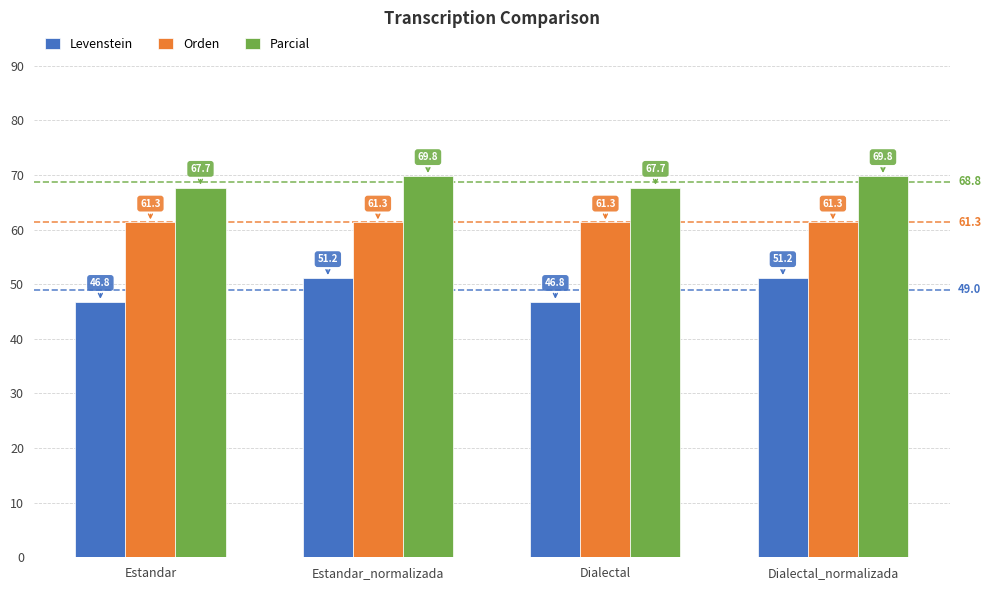

Which series has the largest total across all categories?

Parcial